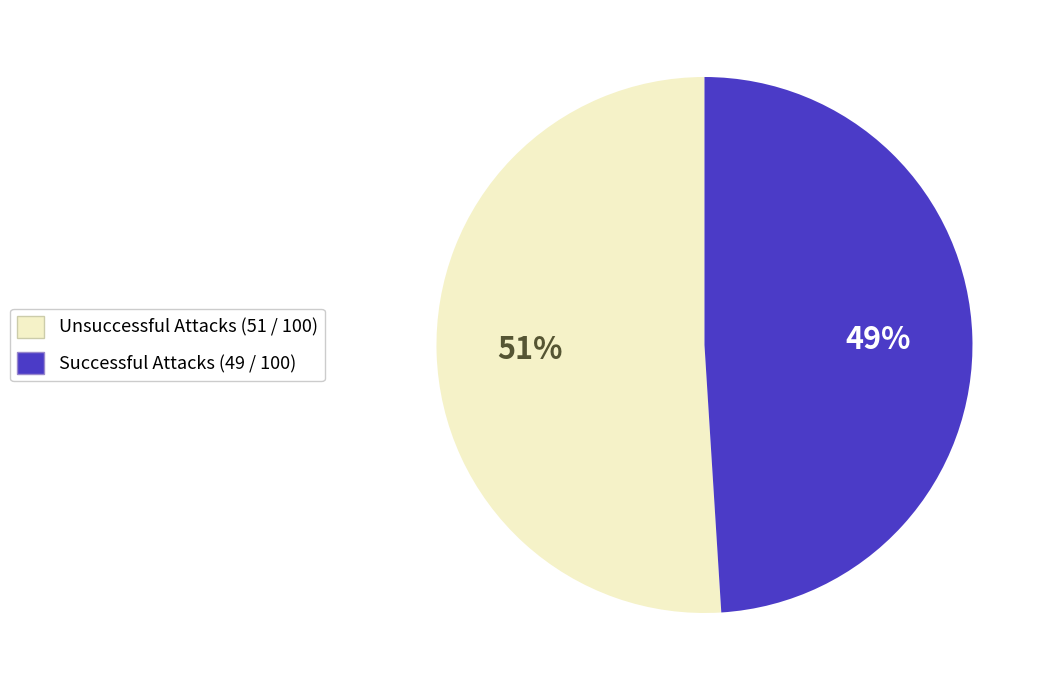

Is it true that Successful Attacks (49 / 100) is 49% of the pie?

True